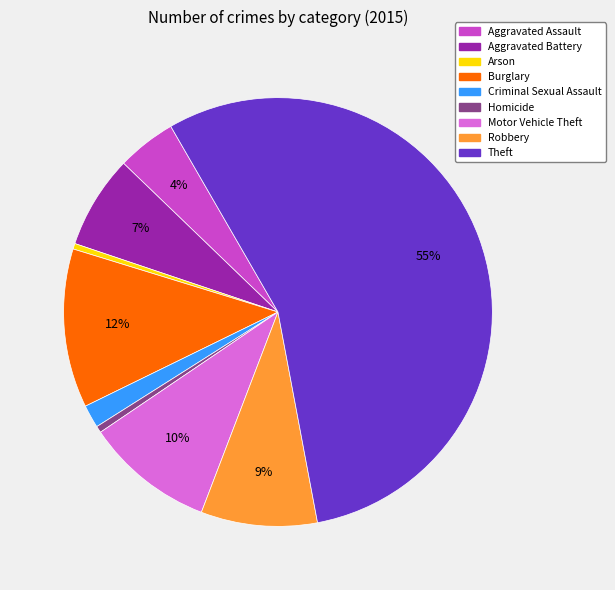

Does Aggravated Battery represent more than half of the total?

No